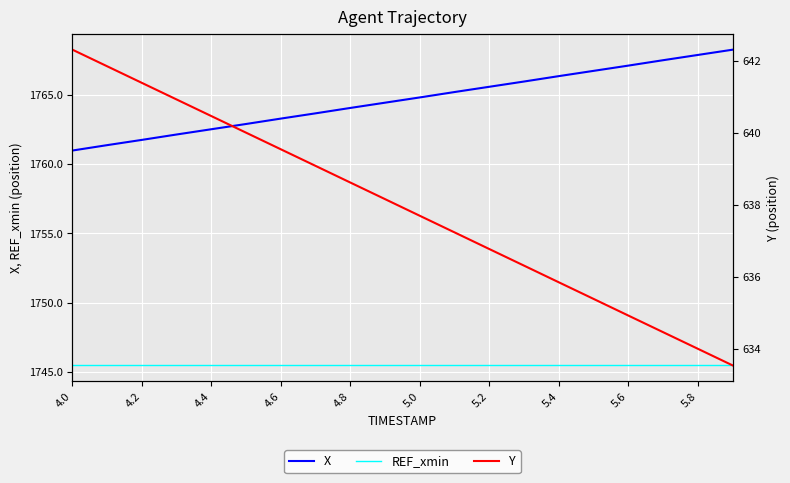

What is the approximate value of X at 19?

1768.3